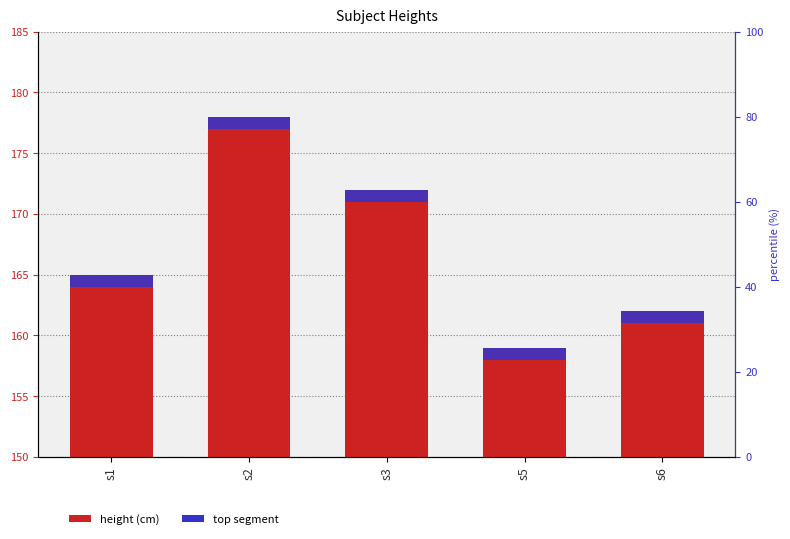

Does the chart contain any negative values?

No